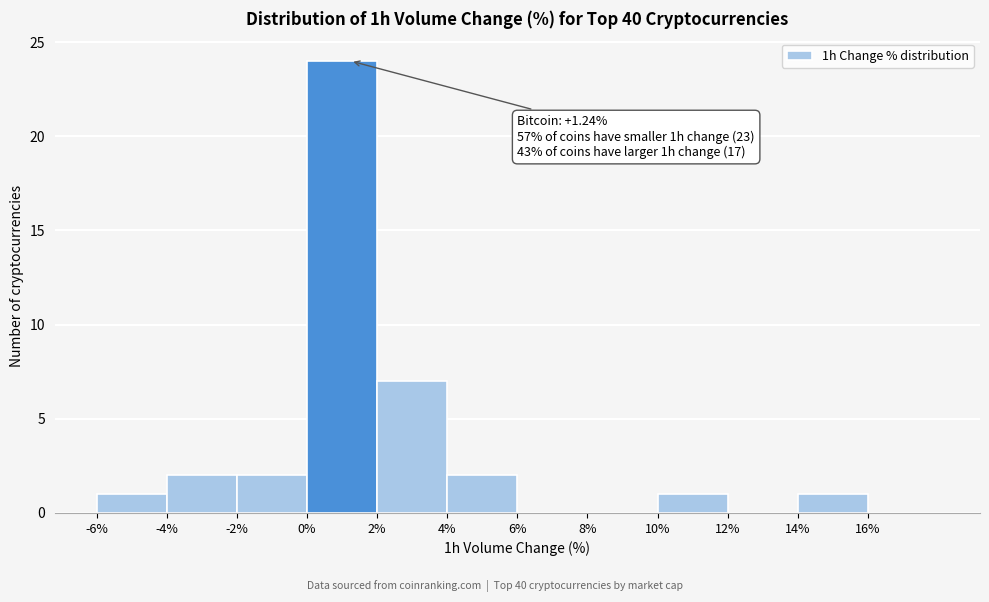

Over which range of the x-axis is the bar tallest?

0 to 2